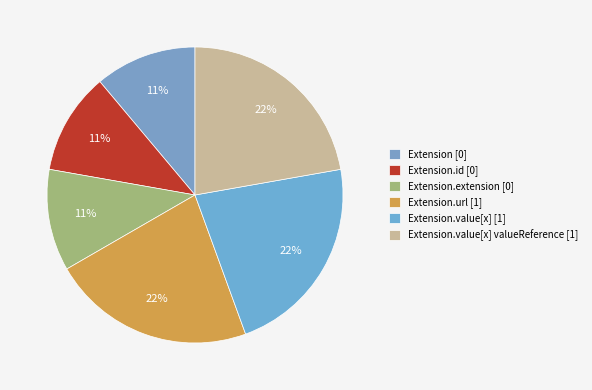

How many segments does this pie chart have?

6